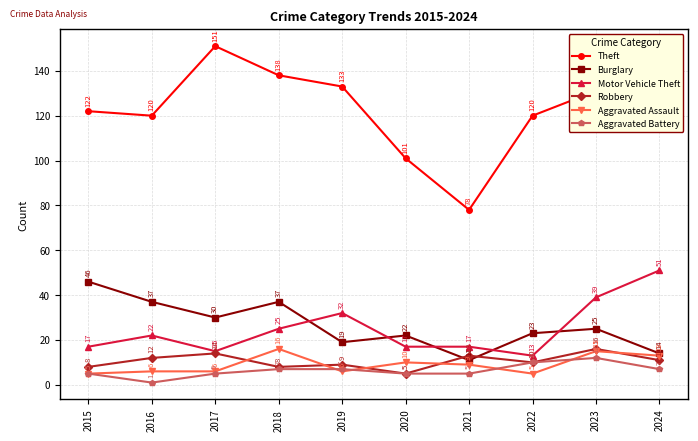

Rank the series at 2024 from lowest to highest value.

Aggravated Battery, Robbery, Aggravated Assault, Burglary, Motor Vehicle Theft, Theft